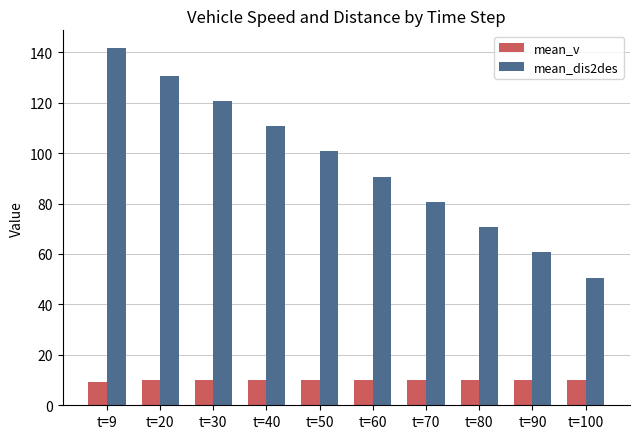

What are all the series names shown in the legend?

mean_v, mean_dis2des